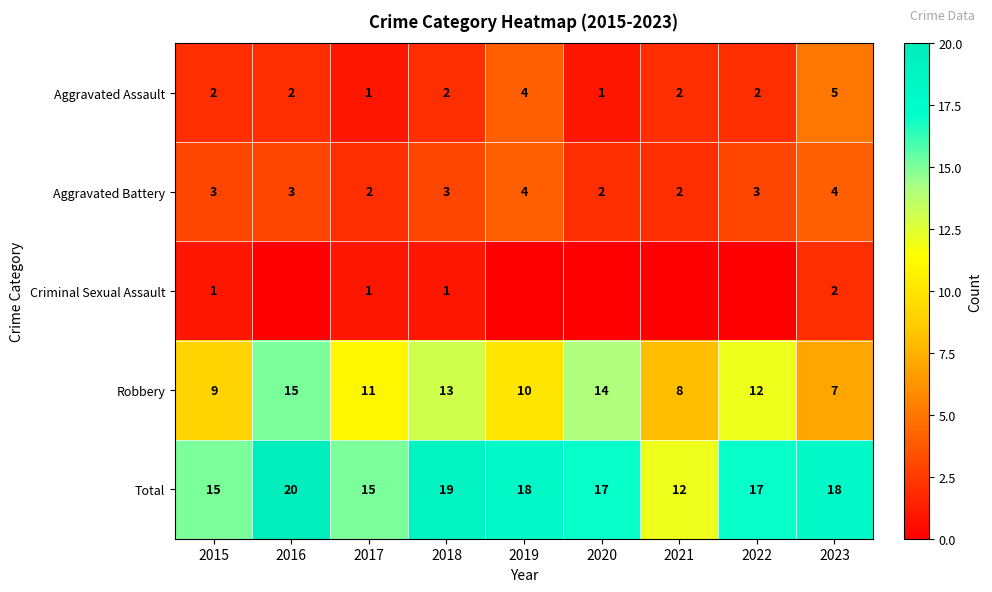

Count the Total values in the range 15 to 18.

6